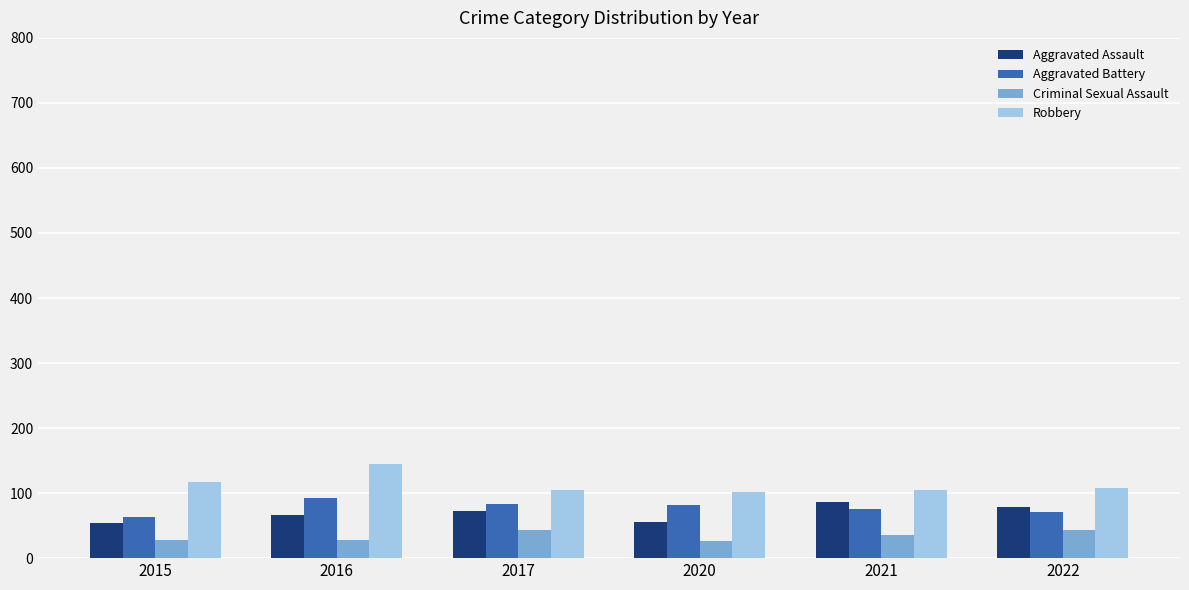

The value of Aggravated Assault at 2017 is 110. True or false?

False